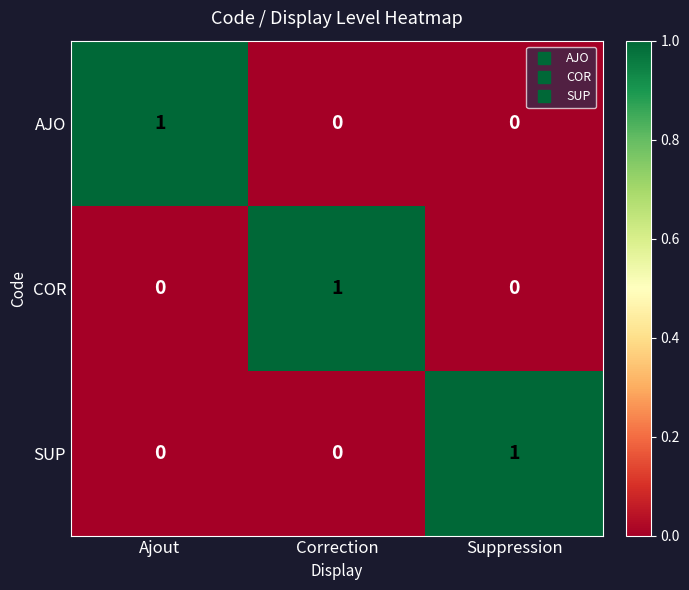

At how many categories does at least one series exceed 0?

3